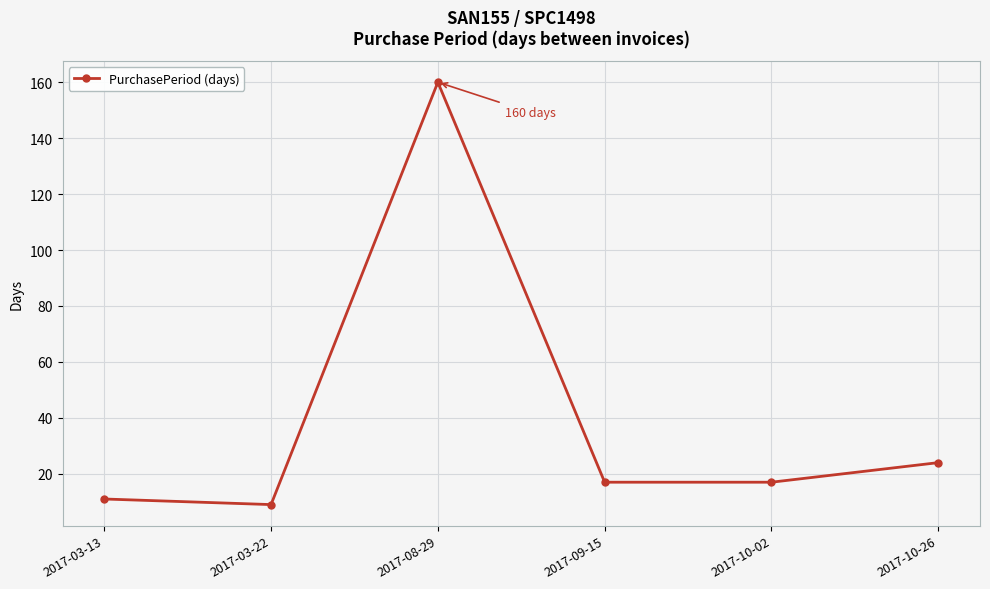

Reading left to right, list all the values displayed in this chart.

11	9	160	17	17	24